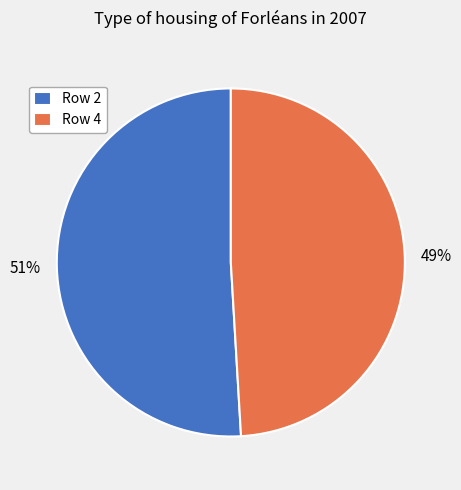

Between Row 2 and Row 4, which is larger?

Row 2